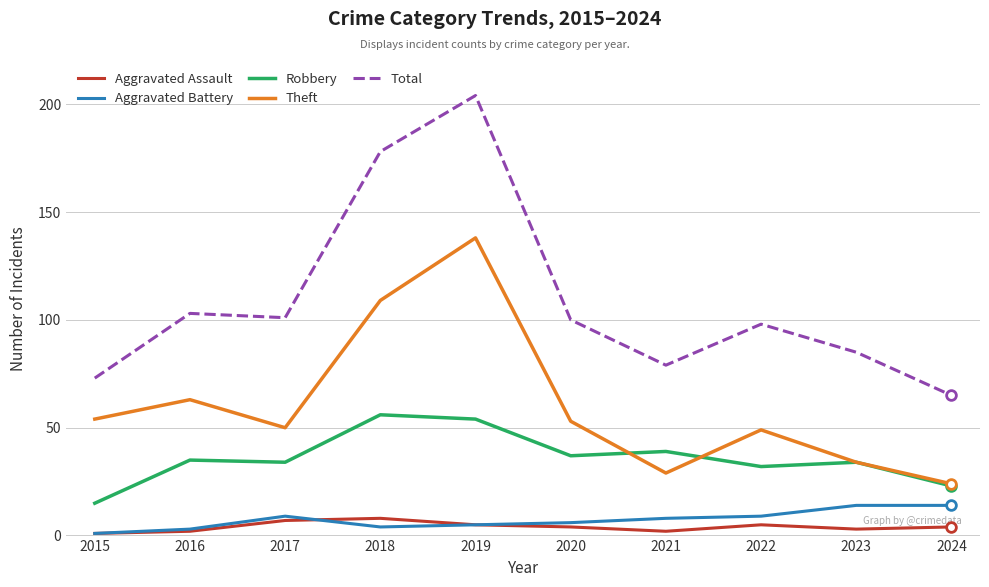

True or false: Total and Aggravated Assault intersect in this chart.

False